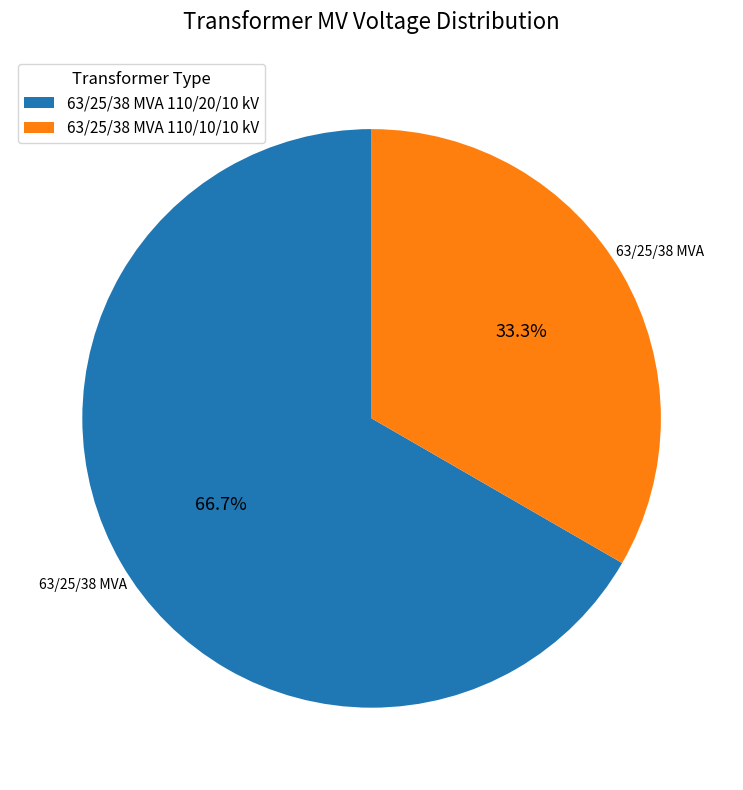

Which slice represents more than half of the pie?

63/25/38 MVA 110/20/10 kV